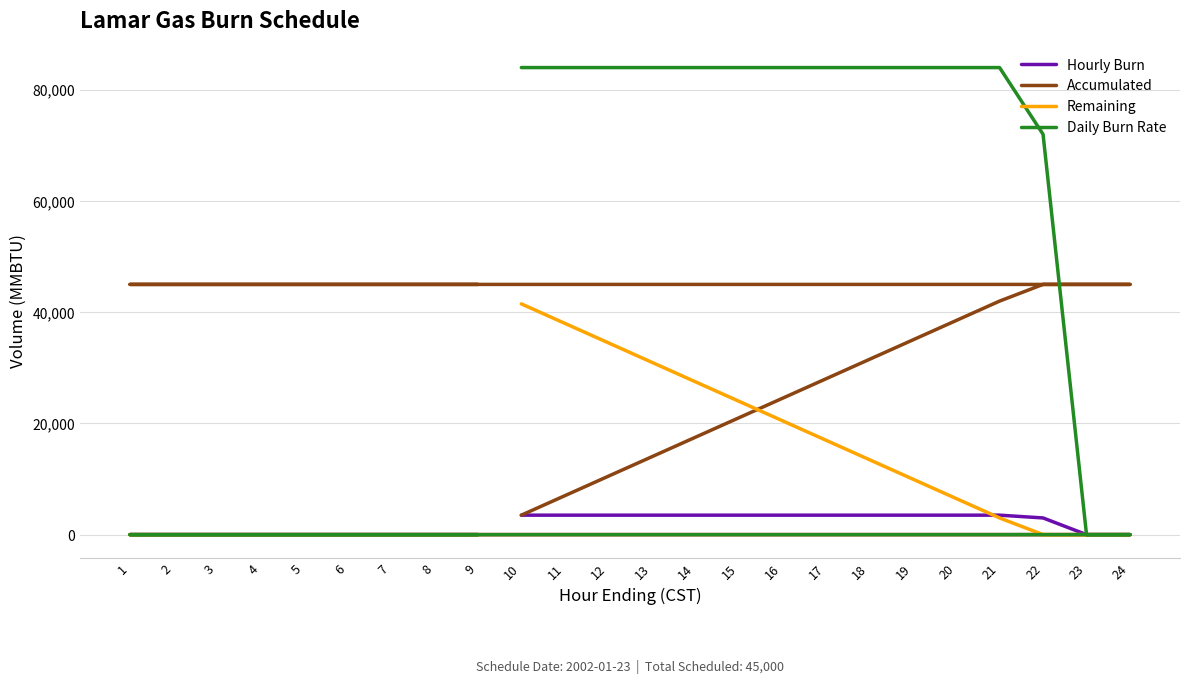

Where does the Remaining series first go above 3000?

10